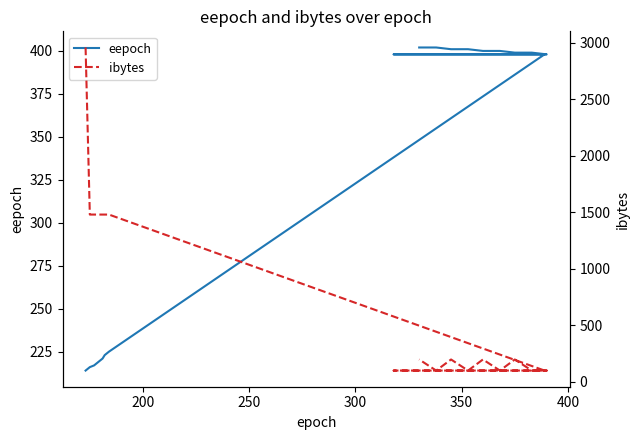

What is the difference between the maximum and minimum values in the ibytes series?

2858